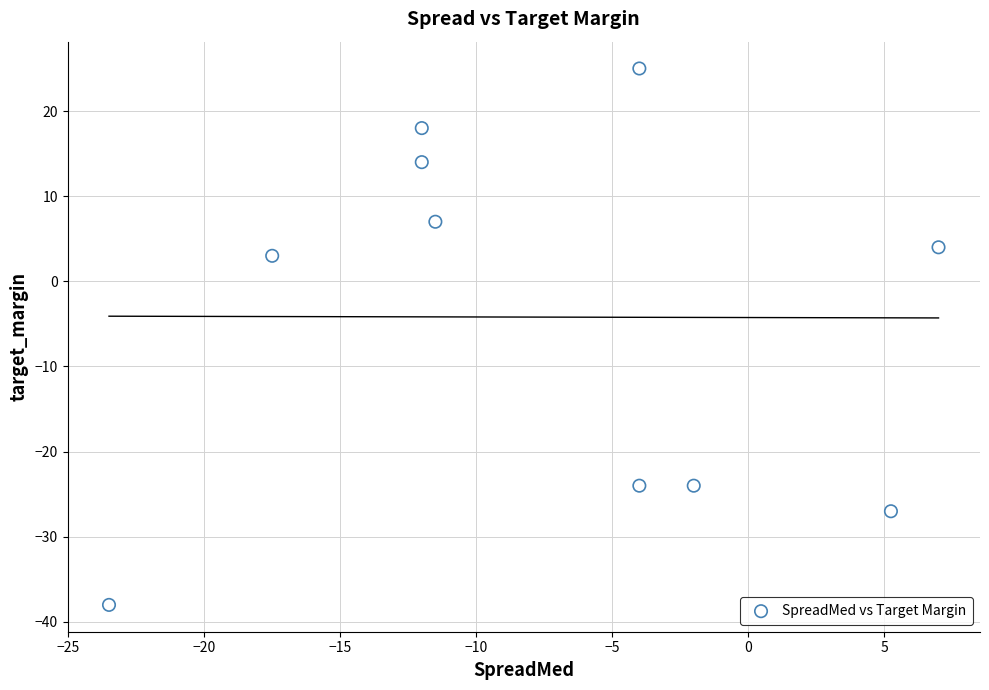

What is the average Y value?

-4